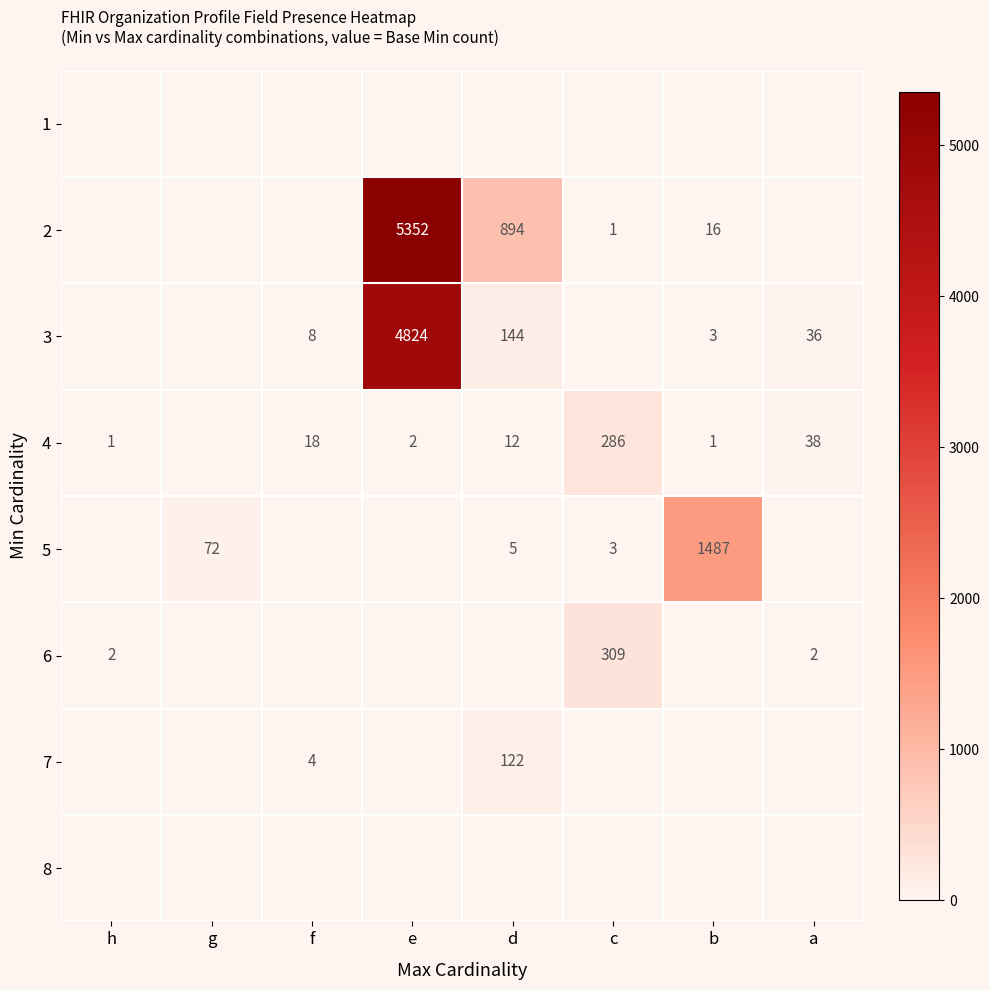

True or false: 3 has a value of 2 at b.

False